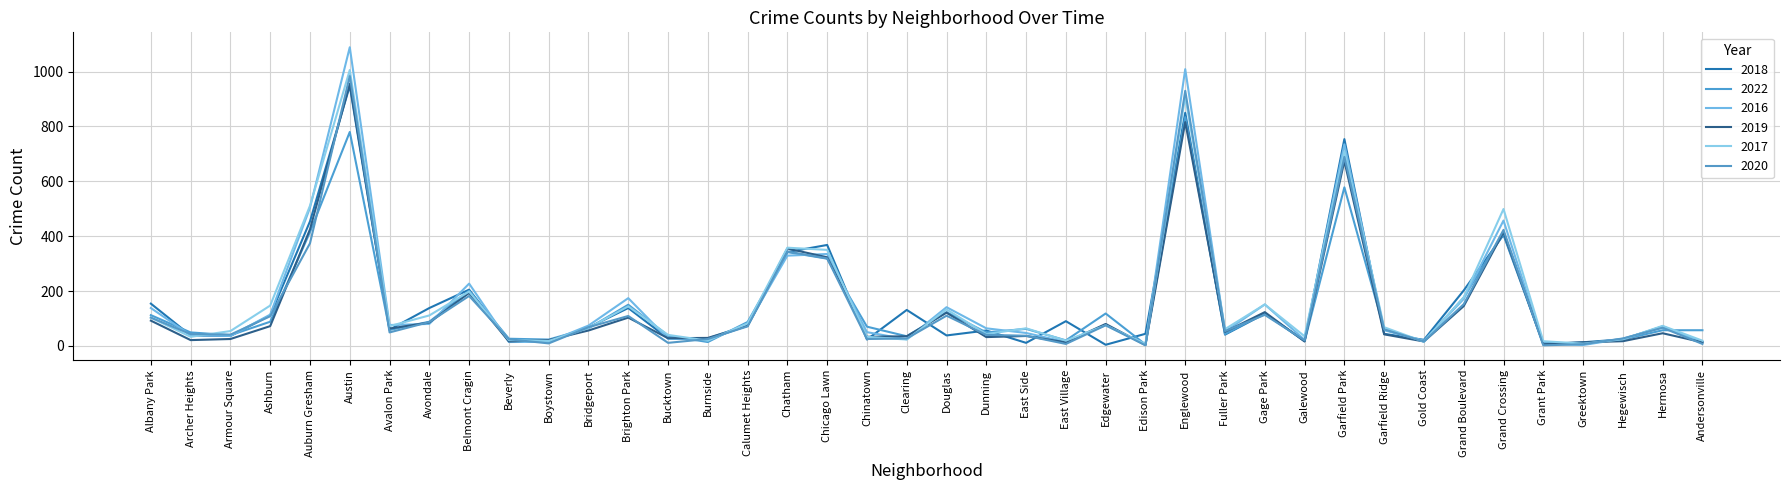

Reading right to left, list all the values displayed in this chart.

2018: Andersonville=13	Hermosa=71	Hegewisch=24	Greektown=13	Grant Park=7	Grand Crossing=405	Grand Boulevard=202	Gold Coast=22	Garfield Ridge=44	Garfield Park=754	Galewood=19	Gage Park=117	Fuller Park=41	Englewood=850	Edison Park=44	Edgewater=4	East Village=90	East Side=11	Dunning=56	Douglas=38	Clearing=131	Chinatown=23	Chicago Lawn=368	Chatham=342	Calumet Heights=74	Burnside=23	Bucktown=27	Brighton Park=138	Bridgeport=67	Boystown=15	Beverly=19	Belmont Cragin=205	Avondale=138	Avalon Park=59	Austin=948	Auburn Gresham=454	Ashburn=111	Armour Square=36	Archer Heights=38	Albany Park=154
2022: Andersonville=57	Hermosa=57	Hegewisch=23	Greektown=10	Grant Park=11	Grand Crossing=411	Grand Boulevard=176	Gold Coast=16	Garfield Ridge=60	Garfield Park=578	Galewood=17	Gage Park=119	Fuller Park=43	Englewood=834	Edison Park=5	Edgewater=118	East Village=20	East Side=62	Dunning=49	Douglas=123	Clearing=35	Chinatown=70	Chicago Lawn=318	Chatham=342	Calumet Heights=87	Burnside=14	Bucktown=37	Brighton Park=150	Bridgeport=64	Boystown=23	Beverly=26	Belmont Cragin=201	Avondale=88	Avalon Park=58	Austin=780	Auburn Gresham=415	Ashburn=88	Armour Square=39	Archer Heights=49	Albany Park=112
2016: Andersonville=14	Hermosa=68	Hegewisch=26	Greektown=3	Grant Park=8	Grand Crossing=457	Grand Boulevard=171	Gold Coast=19	Garfield Ridge=57	Garfield Park=735	Galewood=22	Gage Park=151	Fuller Park=52	Englewood=1009	Edison Park=4	Edgewater=77	East Village=14	East Side=47	Dunning=64	Douglas=141	Clearing=24	Chinatown=50	Chicago Lawn=335	Chatham=329	Calumet Heights=77	Burnside=27	Bucktown=26	Brighton Park=174	Bridgeport=74	Boystown=15	Beverly=14	Belmont Cragin=227	Avondale=80	Avalon Park=76	Austin=1089	Auburn Gresham=504	Ashburn=114	Armour Square=36	Archer Heights=39	Albany Park=138
2019: Andersonville=13	Hermosa=46	Hegewisch=17	Greektown=13	Grant Park=6	Grand Crossing=415	Grand Boulevard=145	Gold Coast=16	Garfield Ridge=42	Garfield Park=674	Galewood=16	Gage Park=123	Fuller Park=51	Englewood=816	Edison Park=3	Edgewater=80	East Village=13	East Side=36	Dunning=32	Douglas=121	Clearing=35	Chinatown=33	Chicago Lawn=323	Chatham=355	Calumet Heights=73	Burnside=29	Bucktown=28	Brighton Park=103	Bridgeport=56	Boystown=21	Beverly=16	Belmont Cragin=193	Avondale=85	Avalon Park=63	Austin=956	Auburn Gresham=425	Ashburn=72	Armour Square=25	Archer Heights=21	Albany Park=92
2017: Andersonville=19	Hermosa=73	Hegewisch=24	Greektown=8	Grant Park=17	Grand Crossing=499	Grand Boulevard=177	Gold Coast=15	Garfield Ridge=68	Garfield Park=709	Galewood=35	Gage Park=151	Fuller Park=61	Englewood=909	Edison Park=7	Edgewater=75	East Village=19	East Side=64	Dunning=43	Douglas=133	Clearing=23	Chinatown=33	Chicago Lawn=350	Chatham=358	Calumet Heights=82	Burnside=19	Bucktown=40	Brighton Park=144	Bridgeport=65	Boystown=18	Beverly=21	Belmont Cragin=198	Avondale=111	Avalon Park=72	Austin=1006	Auburn Gresham=511	Ashburn=147	Armour Square=54	Archer Heights=33	Albany Park=103
2020: Andersonville=7	Hermosa=66	Hegewisch=27	Greektown=6	Grant Park=2	Grand Crossing=423	Grand Boulevard=152	Gold Coast=16	Garfield Ridge=60	Garfield Park=689	Galewood=20	Gage Park=113	Fuller Park=54	Englewood=930	Edison Park=2	Edgewater=75	East Village=7	East Side=37	Dunning=40	Douglas=110	Clearing=27	Chinatown=25	Chicago Lawn=319	Chatham=344	Calumet Heights=71	Burnside=25	Bucktown=11	Brighton Park=109	Bridgeport=68	Boystown=9	Beverly=24	Belmont Cragin=182	Avondale=87	Avalon Park=49	Austin=984	Auburn Gresham=374	Ashburn=108	Armour Square=41	Archer Heights=43	Albany Park=103